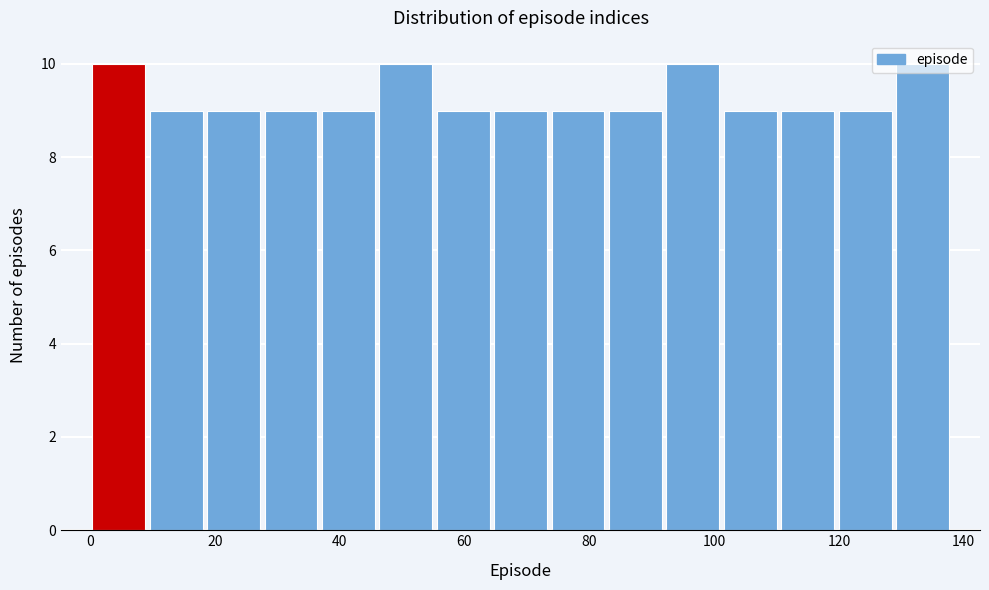

Reading left to right, list every bar in this chart as the range it spans on the x-axis followed by its height. Neither the bar edges nor the heights are printed on the chart, so give them approximately, as read against the axes.

0.0 to 9.2: 10
9.2 to 18.4: 9
18.4 to 27.6: 9
27.6 to 36.8: 9
36.8 to 46.0: 9
46.0 to 55.2: 10
55.2 to 64.4: 9
64.4 to 73.6: 9
73.6 to 82.8: 9
82.8 to 92.0: 9
92.0 to 101.2: 10
101.2 to 110.4: 9
110.4 to 119.6: 9
119.6 to 128.8: 9
128.8 to 138.0: 10